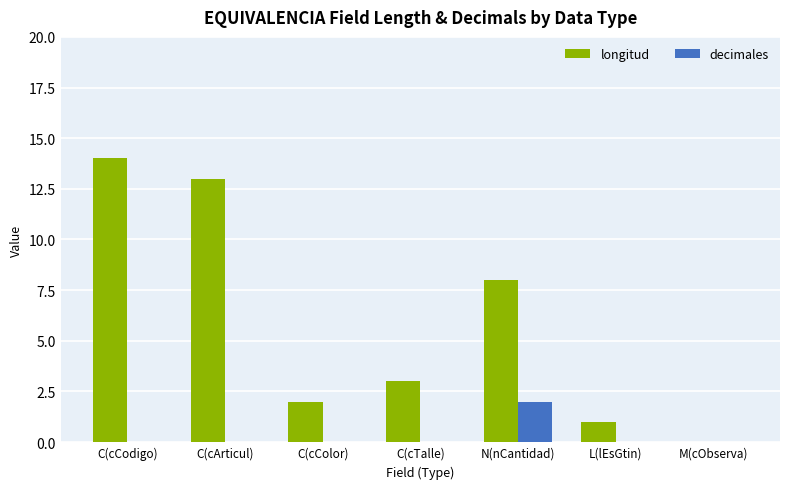

Is it true that decimales equals 1 at N(nCantidad)?

False